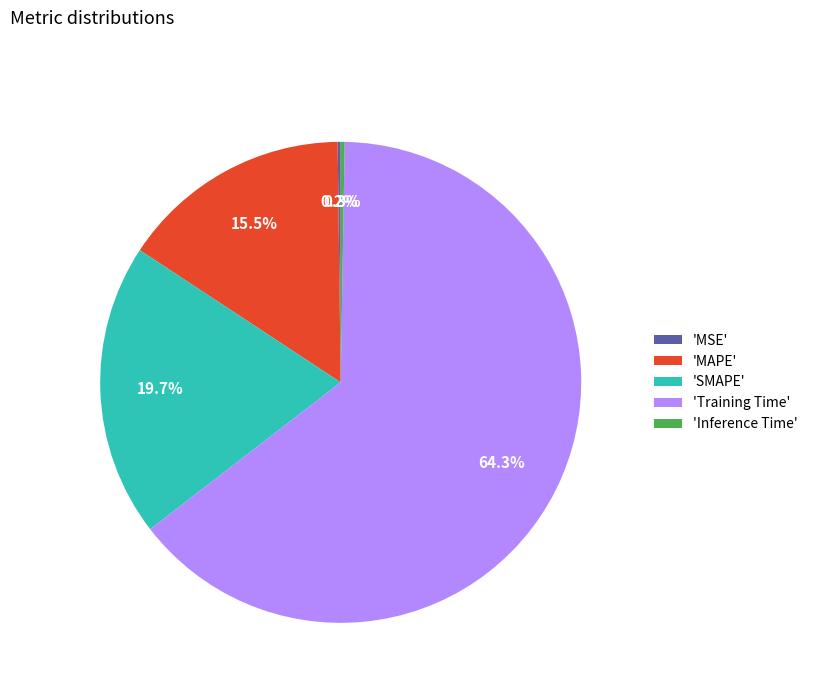

What is the largest slice in the pie chart?

'Training Time'